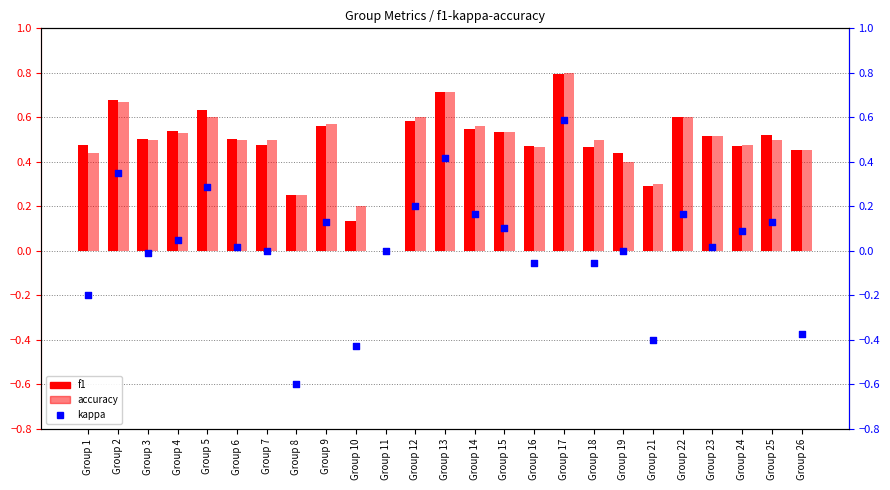

Is the value of accuracy at Group 12 greater than the value of kappa at Group 6?

Yes